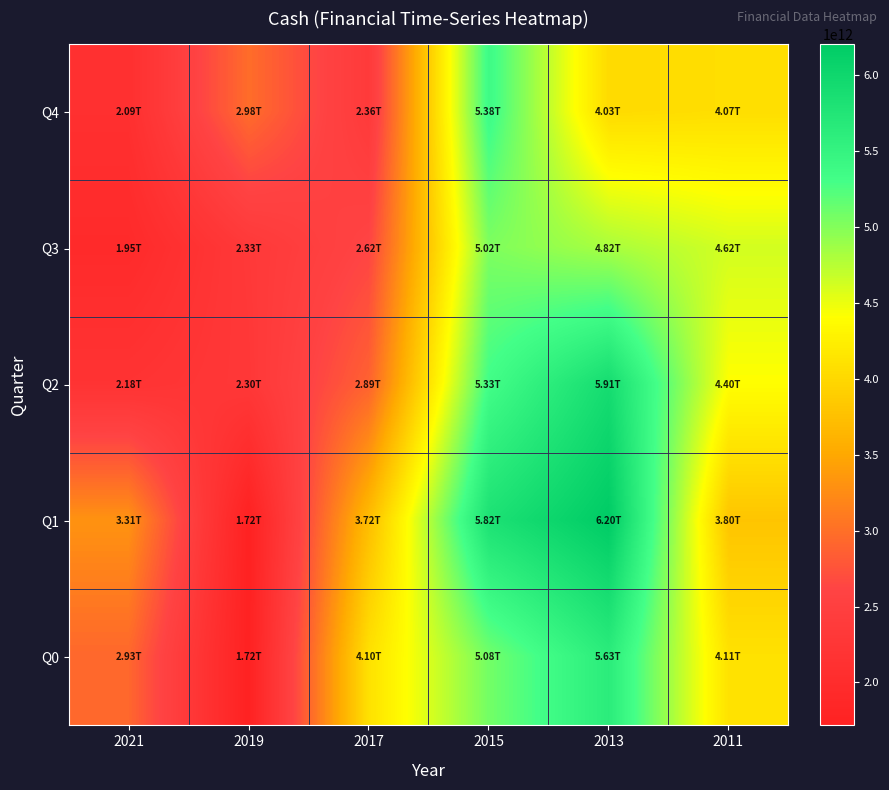

What is the difference between the highest and lowest values at 2021?

1361986753161